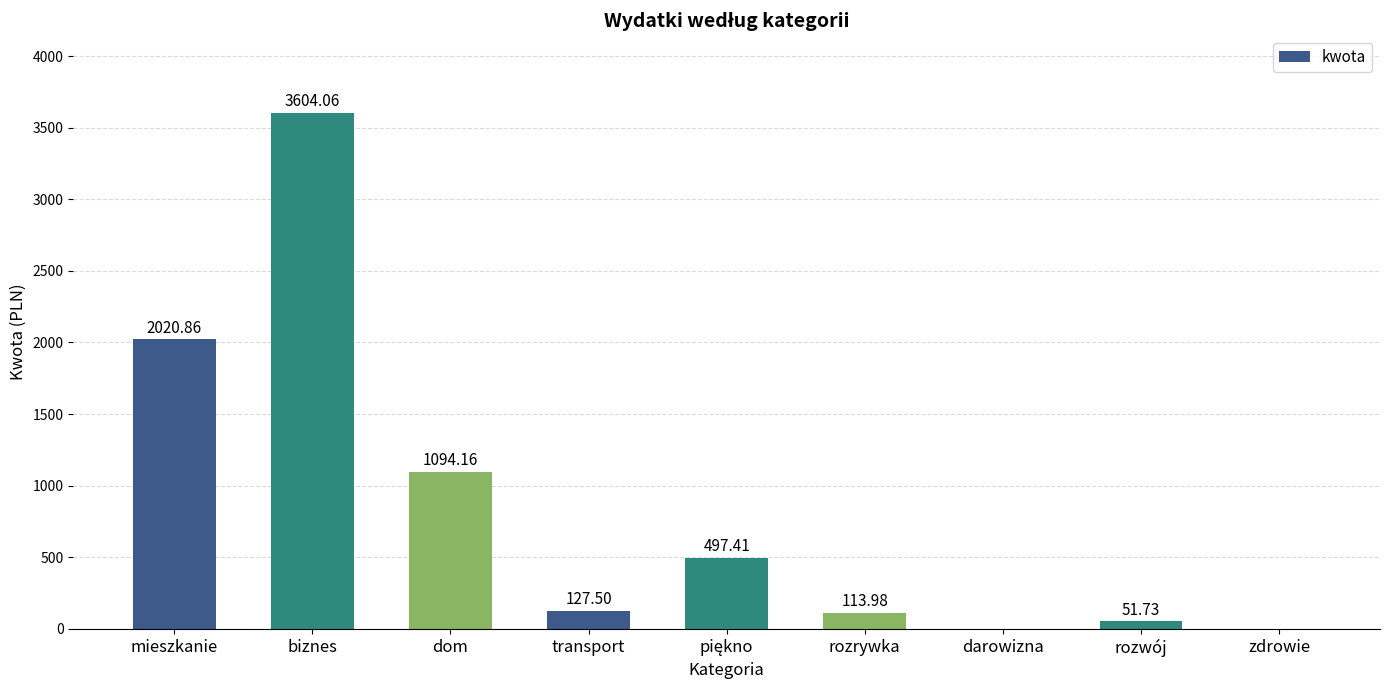

Is it true that the value at darowizna is 0.0?

True